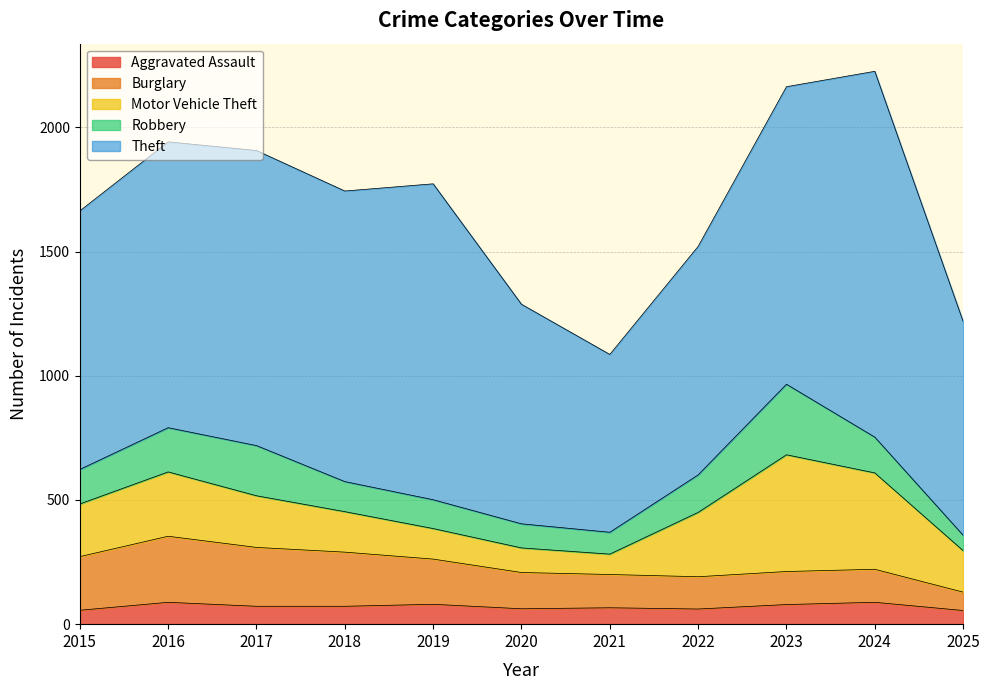

How many values in the Robbery series exceed 139?

5